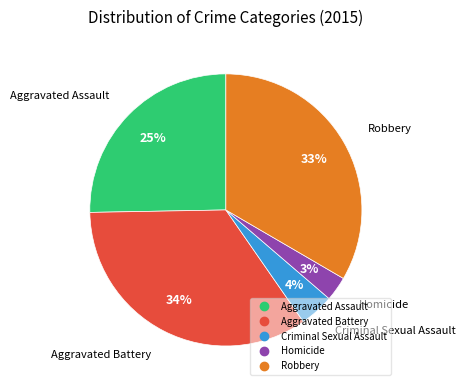

Combined, do Homicide and Aggravated Battery account for over 50%?

No